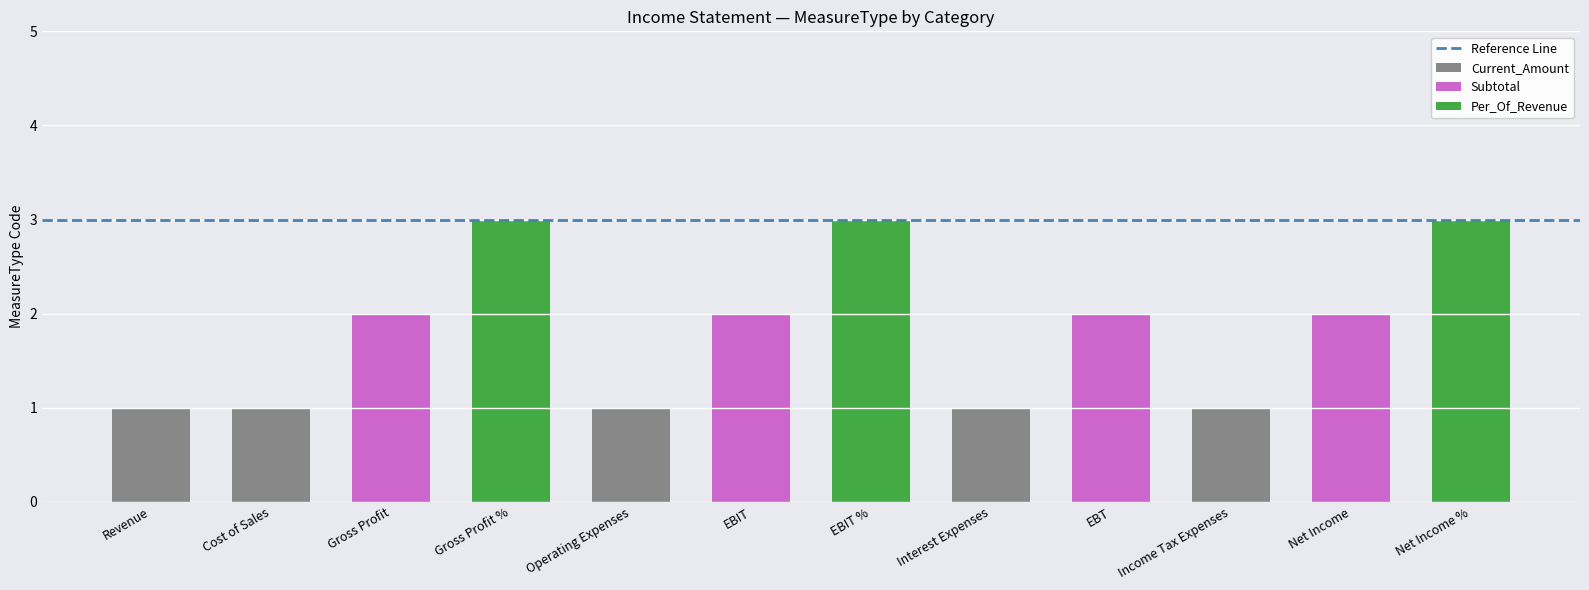

The Current_Amount series shows 0 at Revenue. True or false?

False